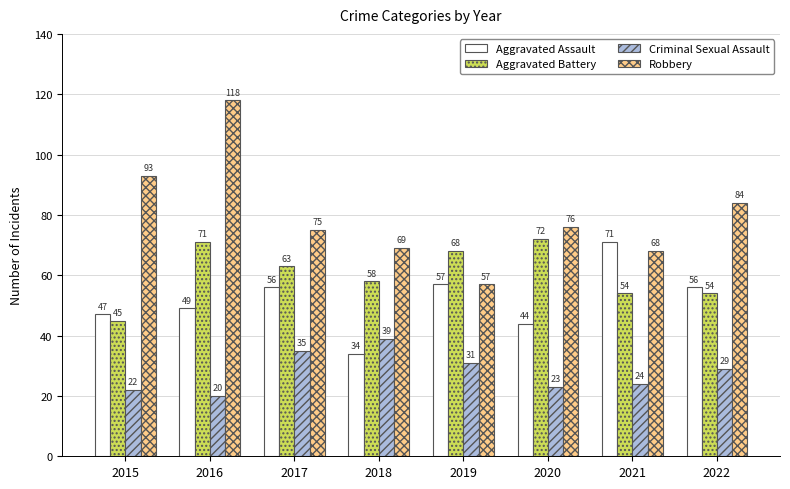

What is the spread (max minus min) of values at 2018?

35